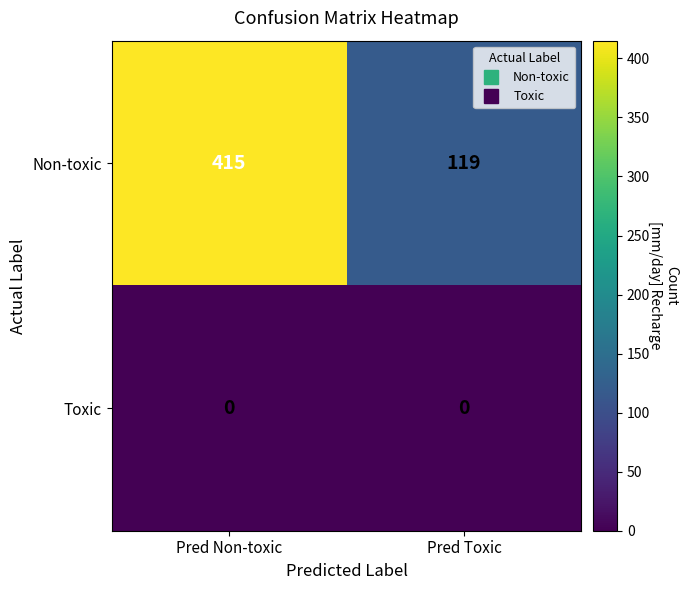

Reading right to left, extract all data points from this chart.

Non-toxic: Pred Toxic=119	Pred Non-toxic=415
Toxic: Pred Toxic=0	Pred Non-toxic=0